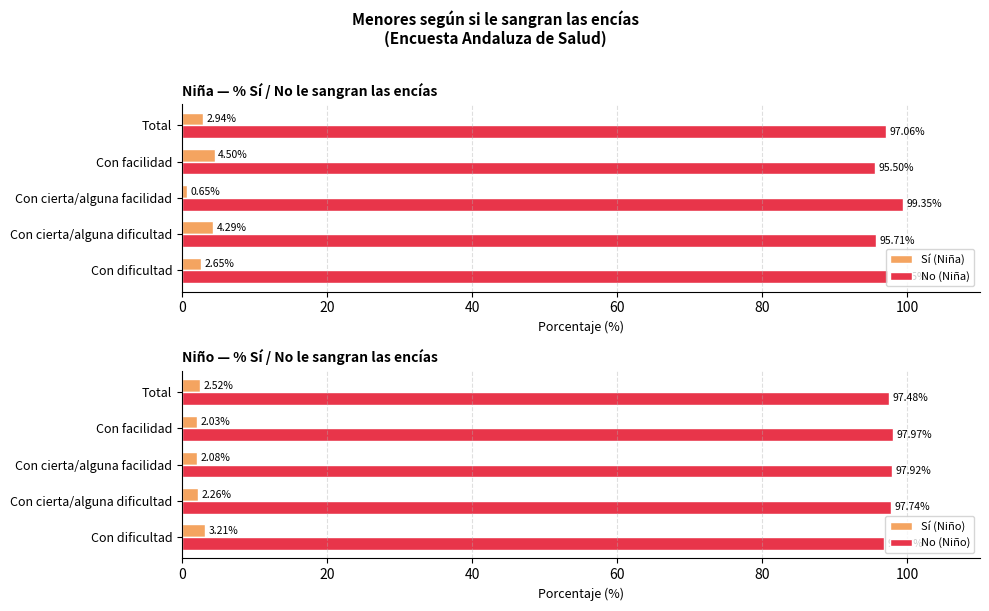

What is the minimum value for No (Niño)?

96.8